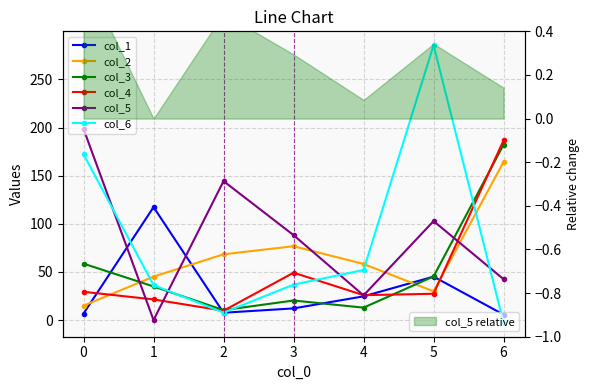

Which series ends up on top after the final intersection of col_3 and col_5?

col_3